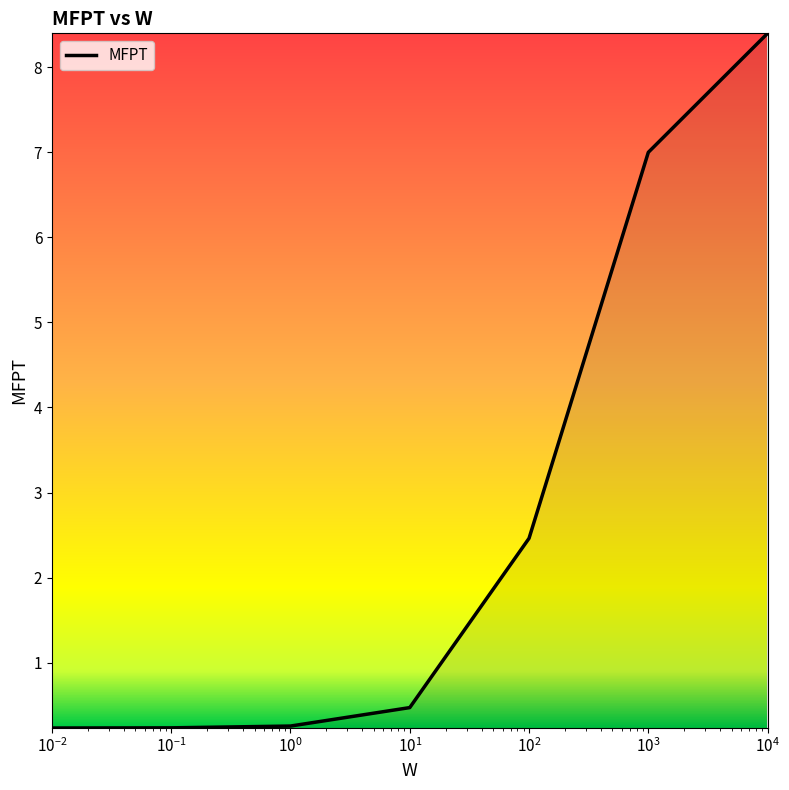

What is the average value?

2.7